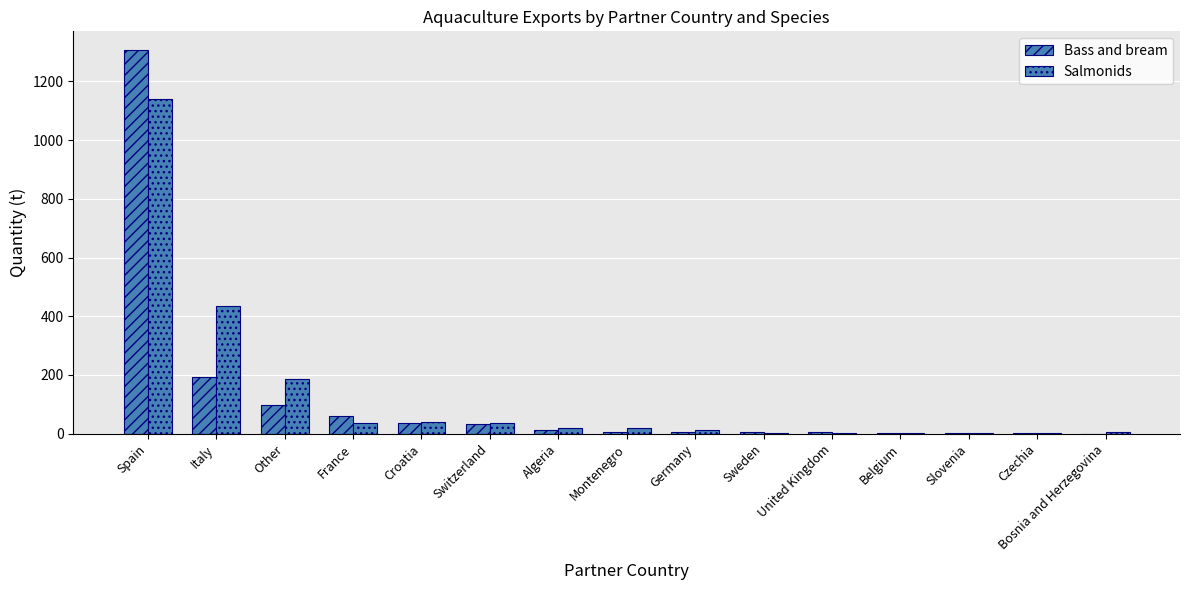

Which series has the largest total across all categories?

Salmonids